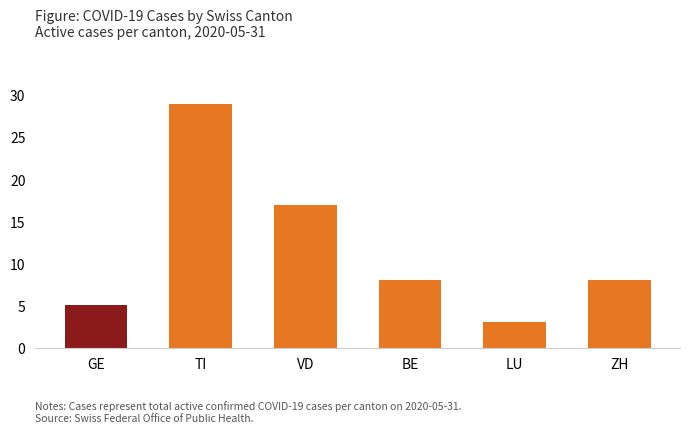

What is the value of the 3rd bar from the left?

17